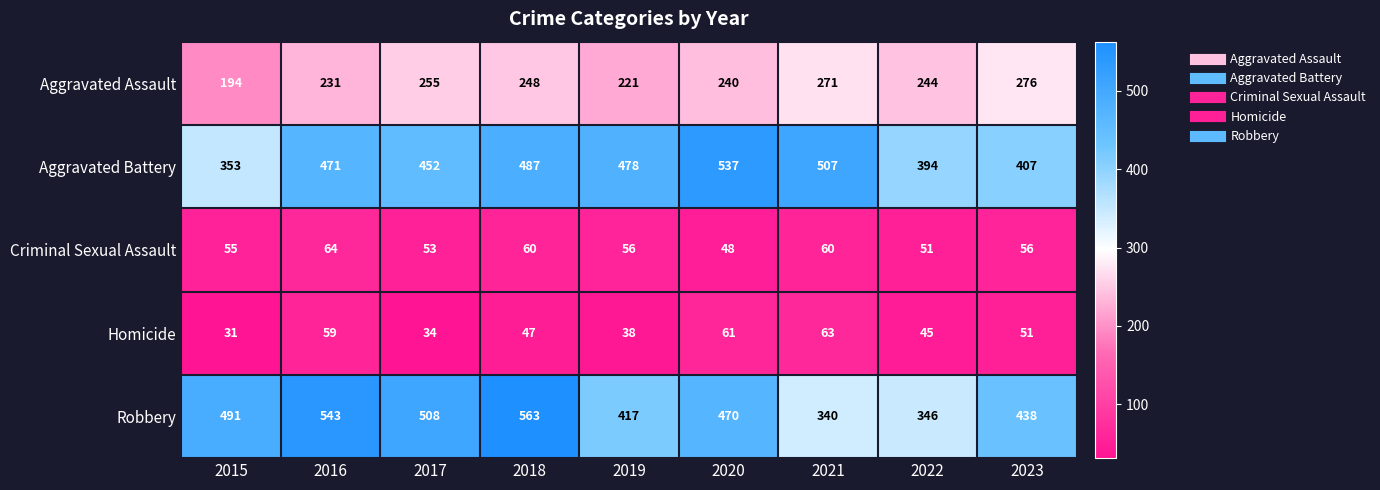

At which label is Aggravated Assault closest to 235?

2016